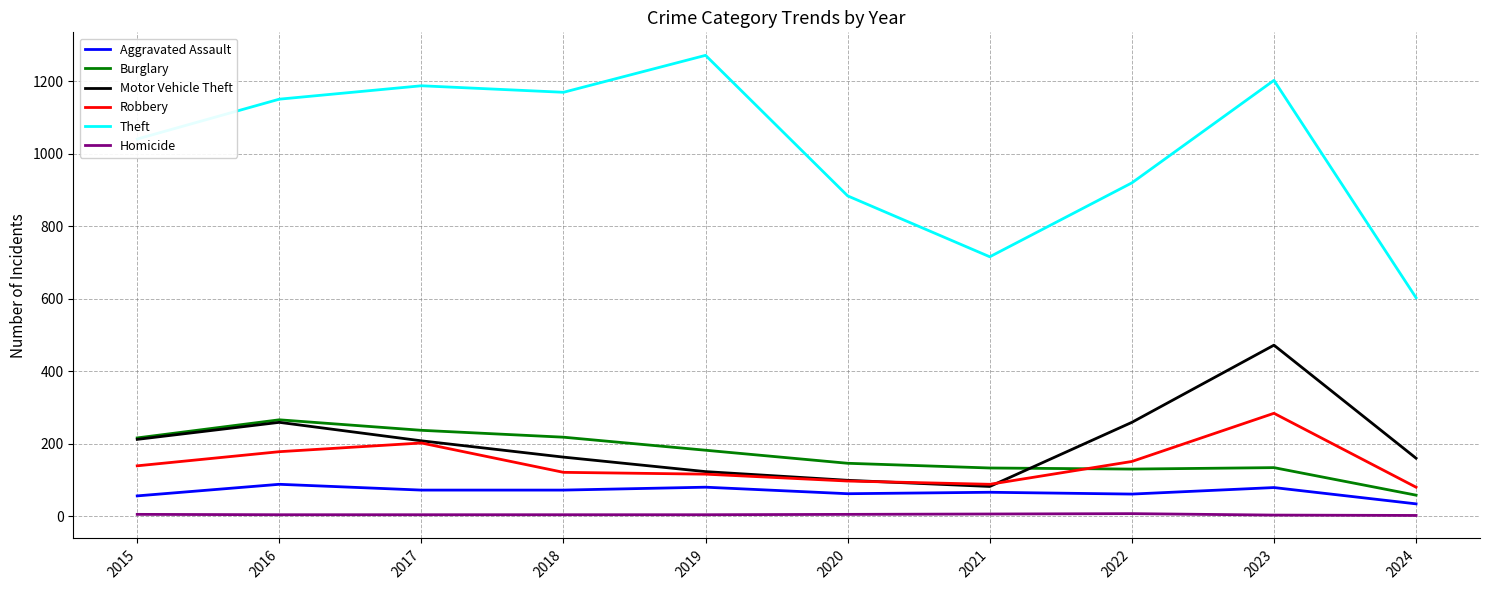

True or false: Aggravated Assault and Homicide cross at least once.

False